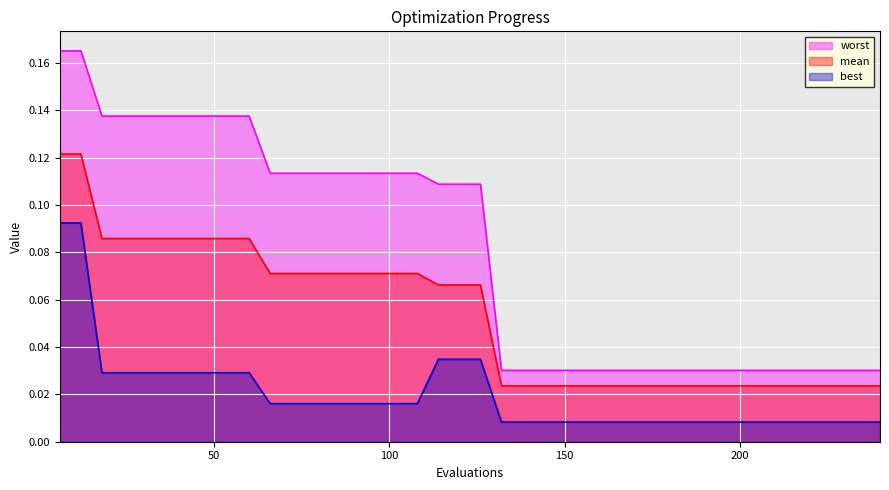

What is the total value across all series at 168?

0.1